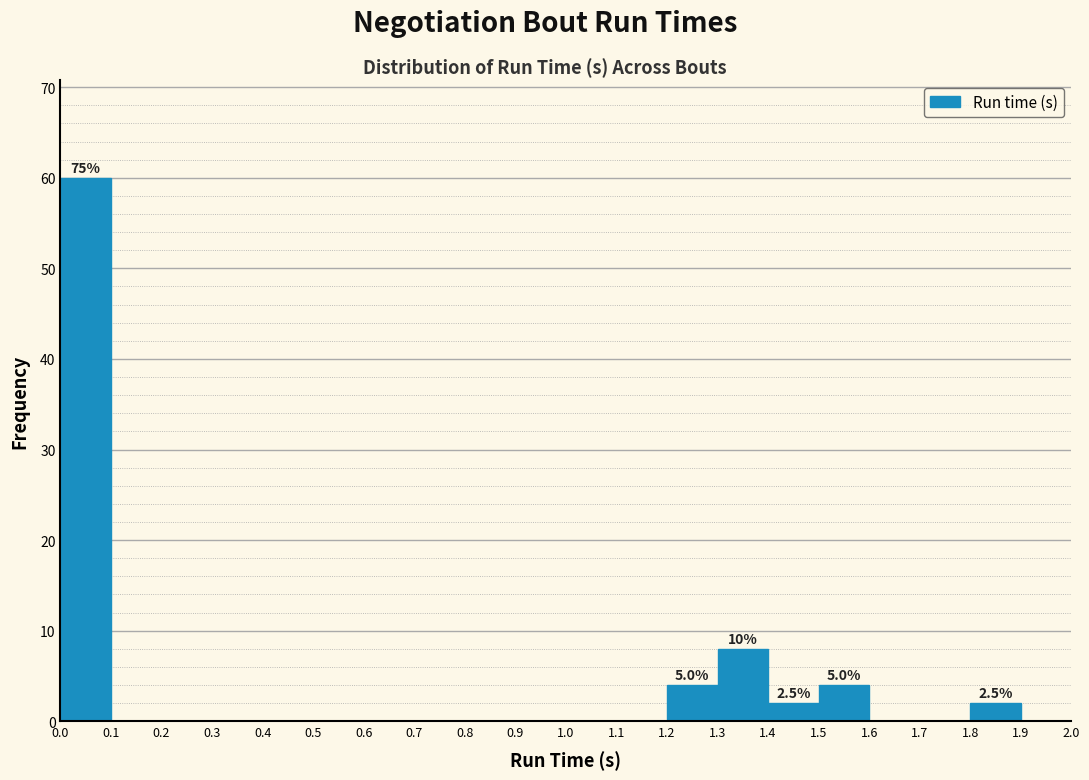

Over which range of the x-axis is the bar tallest?

0.0 to 0.1